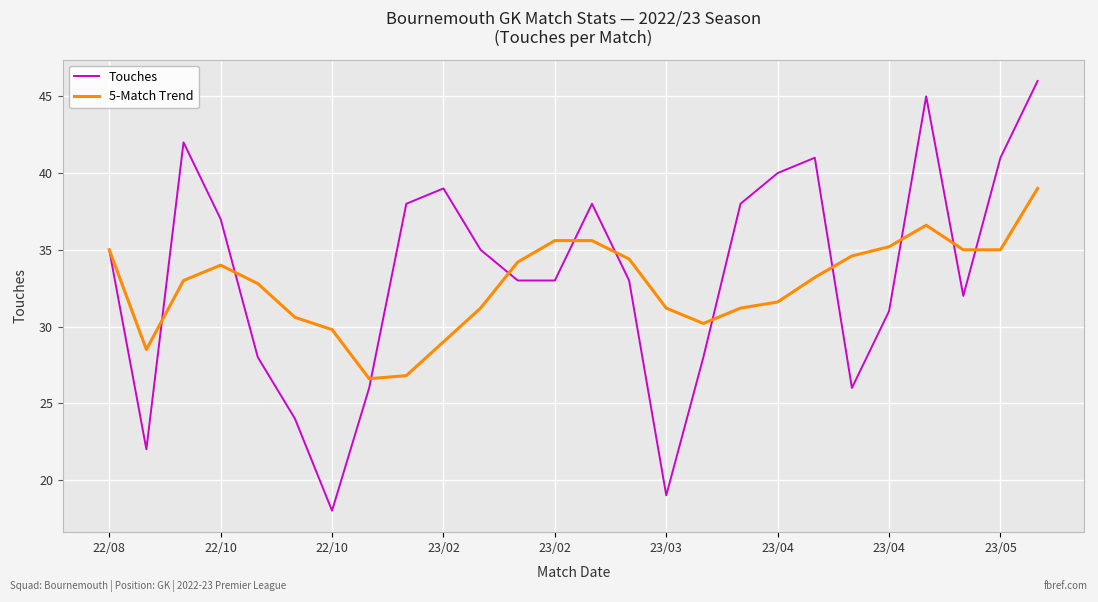

Reading left to right, extract all data points from this chart.

Touches: 35.0	22.0	42.0	37.0	28.0	24.0	18.0	26.0	38.0	39.0	35.0	33.0	33.0	38.0	33.0	19.0	28.0	38.0	40.0	41.0	26.0	31.0	45.0	32.0	41.0	46.0
5-Match Trend: 35.0	28.5	33.0	34.0	32.8	30.6	29.8	26.6	26.8	29.0	31.2	34.2	35.6	35.6	34.4	31.2	30.2	31.2	31.6	33.2	34.6	35.2	36.6	35.0	35.0	39.0